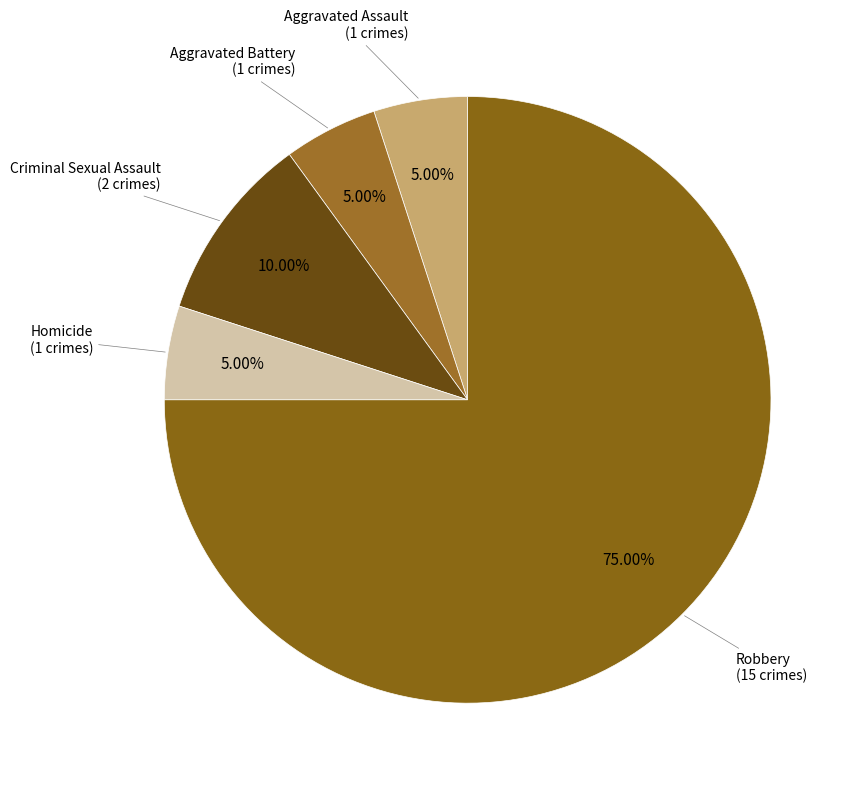

What is the largest slice in the pie chart?

Robbery